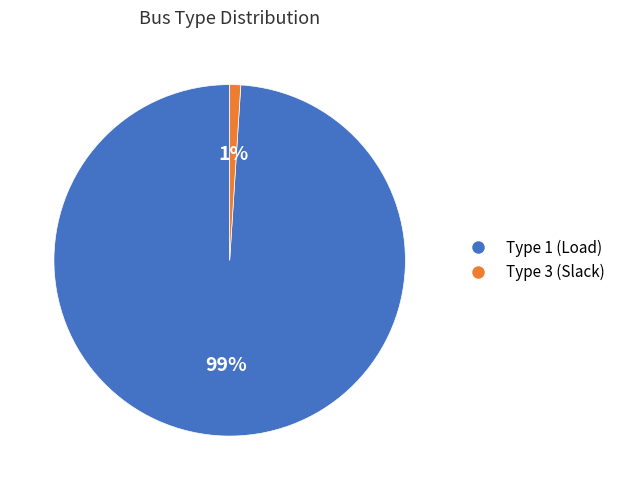

Is there any slice that represents more than half of the pie?

Yes